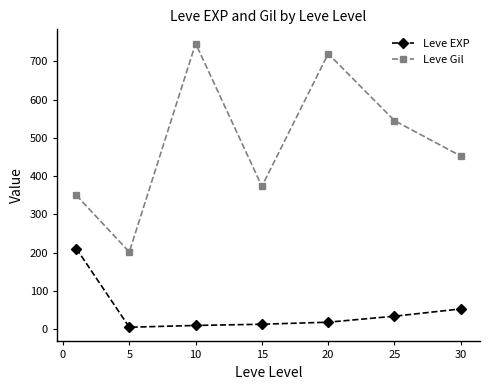

What is the value of the Leve EXP point at the 6th from the left?

33.7